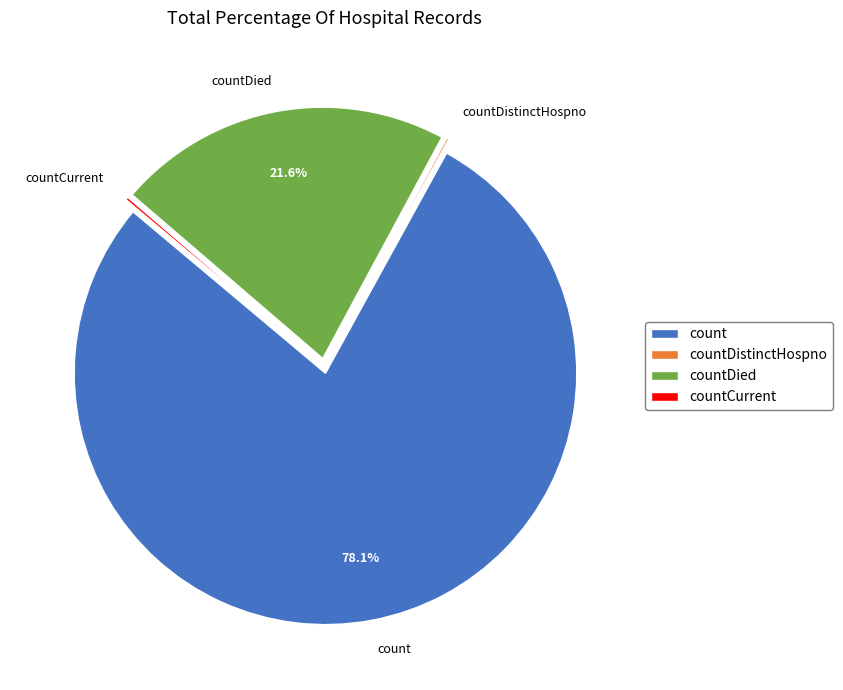

What portion of the pie excludes count?

21.9%